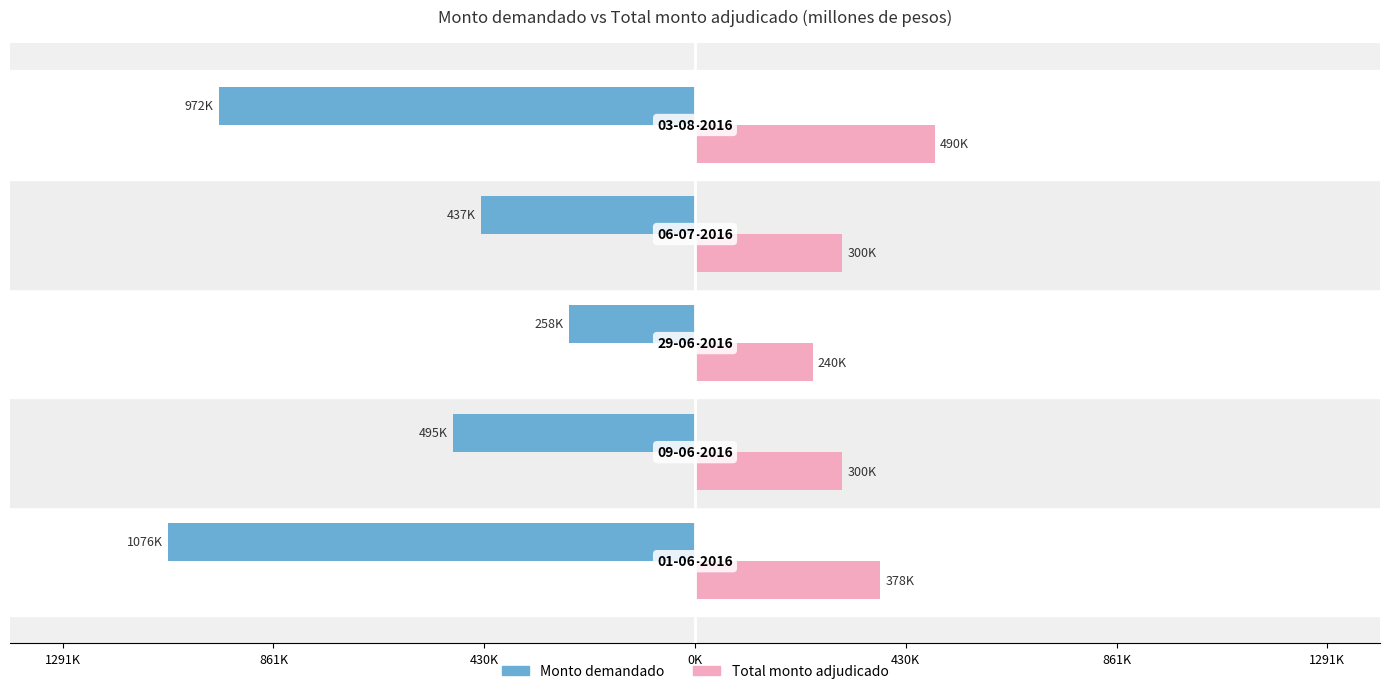

What are all the series names shown in the legend?

Monto demandado, Total monto adjudicado